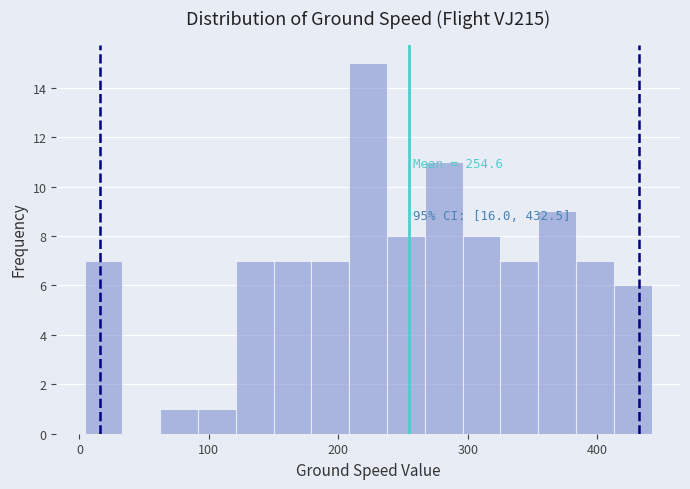

Read against the x-axis, roughly where is the centre of the tallest bar?

220